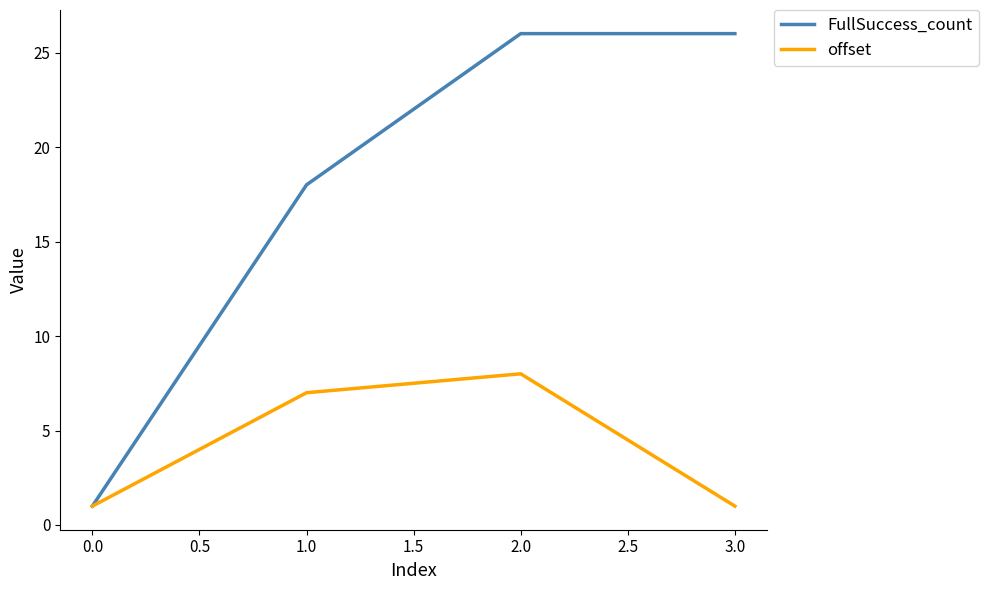

How many FullSuccess_count values are between 18 and 26?

3